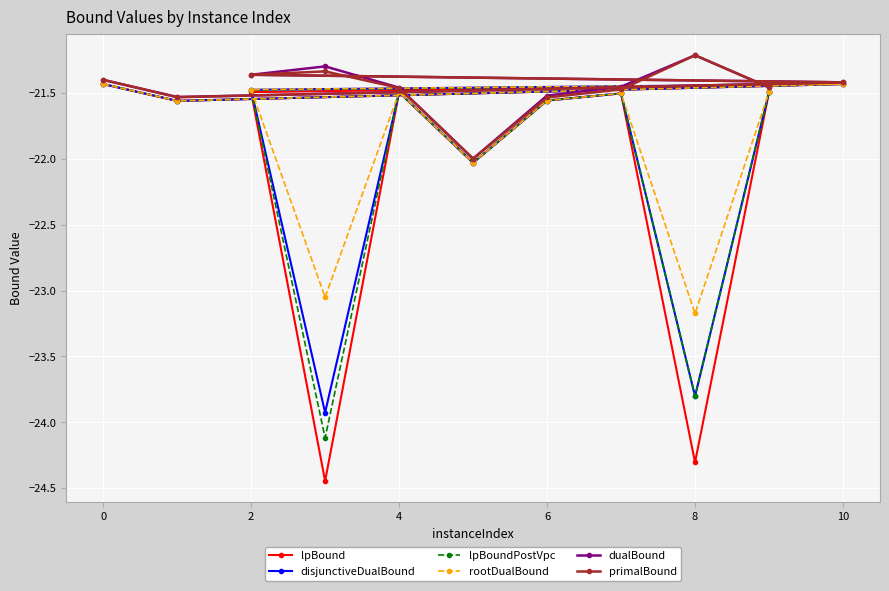

What is the minimum value shown in the chart?

-24.4